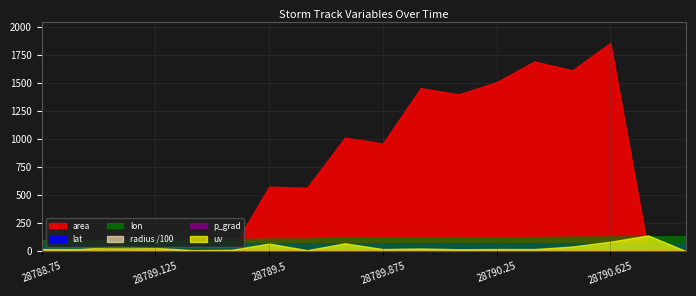

The p_grad series shows 11.6 at 28789.25. True or false?

True